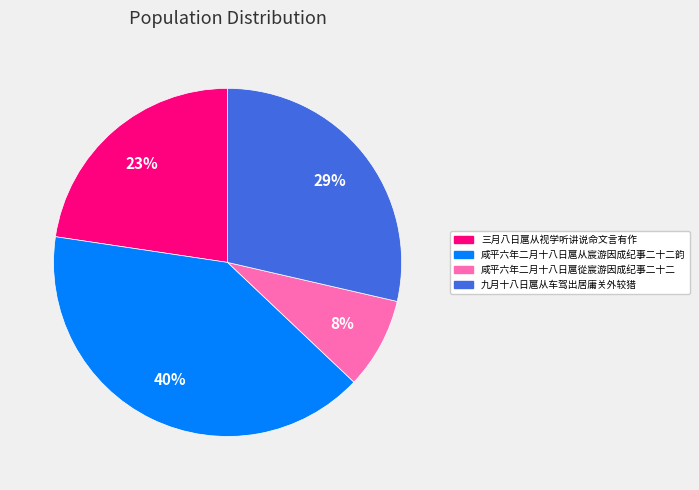

Is it true that 咸平六年二月十八日扈從宸游因成纪事二十二 is 2% of the pie?

False